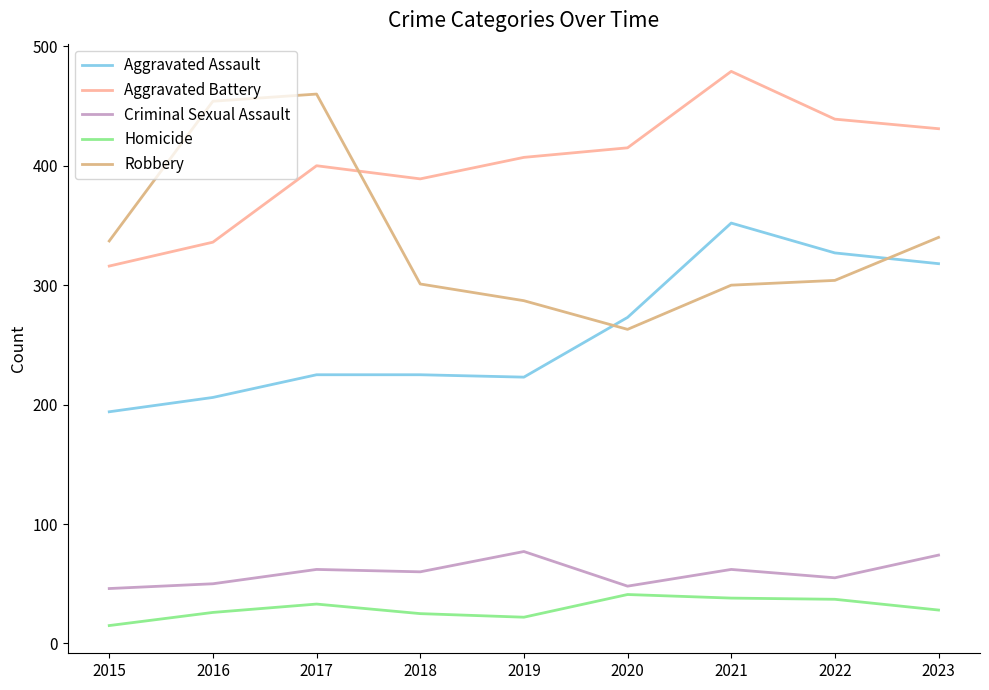

Which category has the highest value across all series?

2021